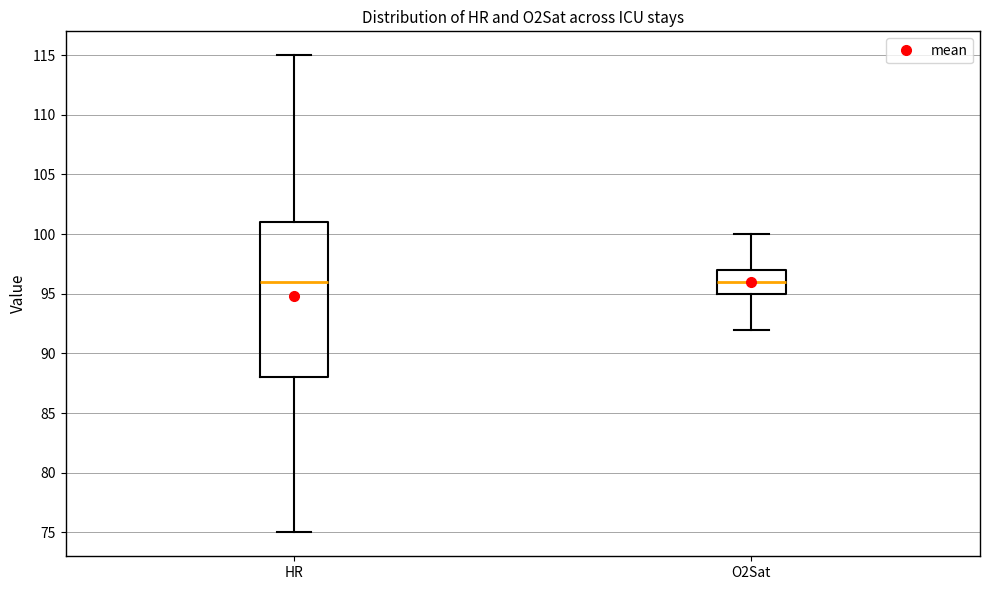

Where does the lower whisker of the box for O2Sat end on the y-axis? The values are not printed on the chart, so give them approximately, as read against the axis.

92